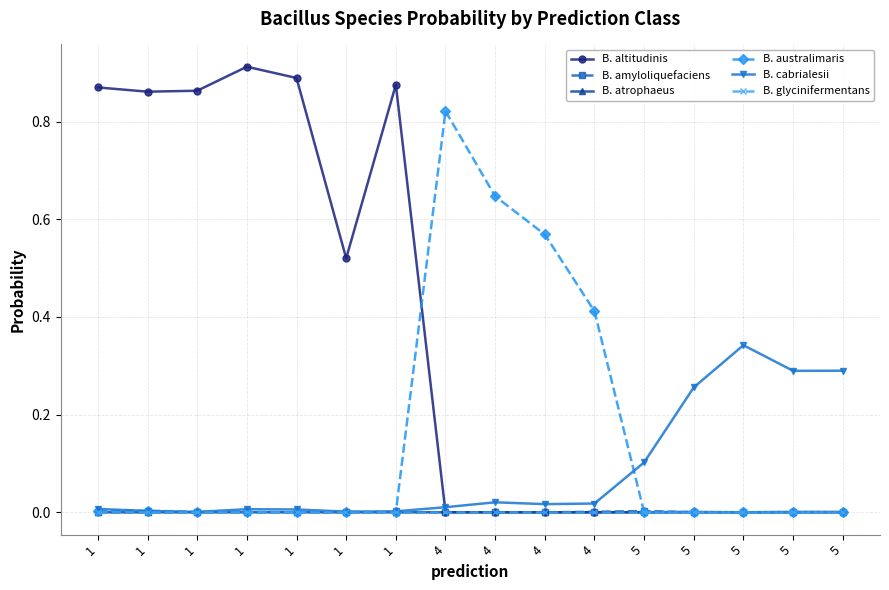

Which has a higher value, 1 or 1?

1